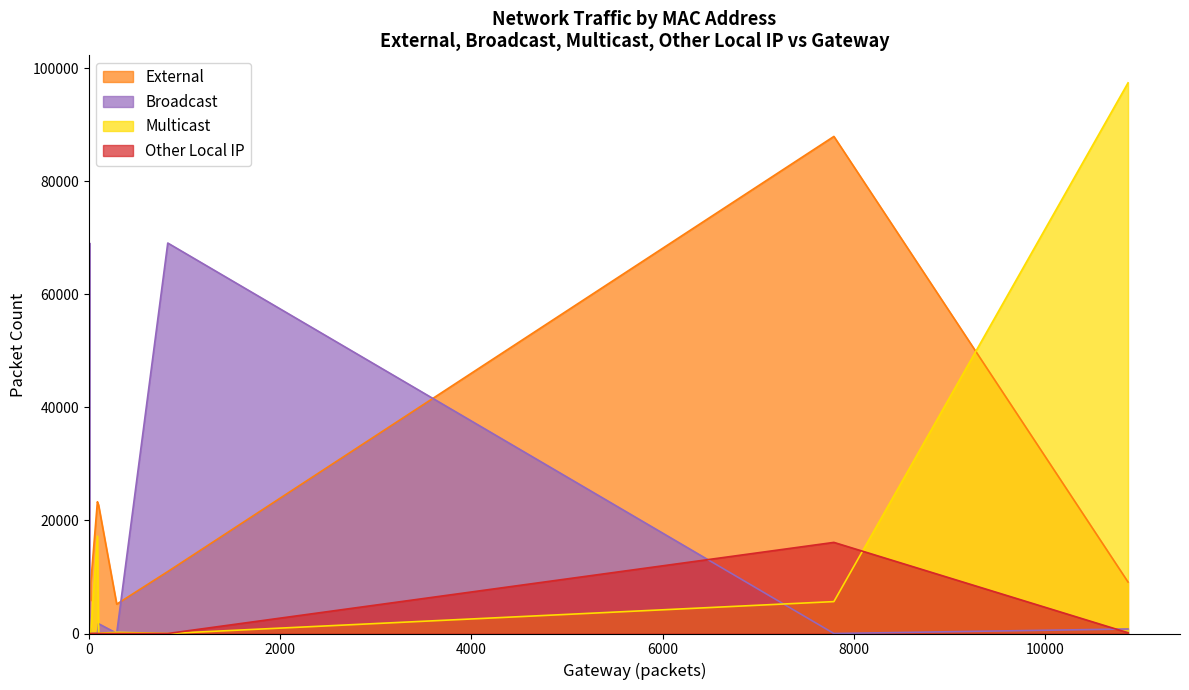

Reading right to left, what are all the values shown in this chart?

External: 8750	0	0	87944	22736	5852	0	0	0	0	0	7766	0	84	84	7006	10960	0	9102	5196	8804	23306	0	0
Broadcast: 0	0	0	0	1736	952	0	0	0	0	0	0	0	24	24	69076	69084	0	800	40	0	0	0	0
Multicast: 12	0	0	5644	44	0	0	0	0	0	0	0	0	0	0	0	0	0	97420	208	0	17232	0	0
Other Local IP: 0	0	0	16120	0	0	0	0	0	0	0	0	0	0	0	0	0	0	132	0	0	0	0	0